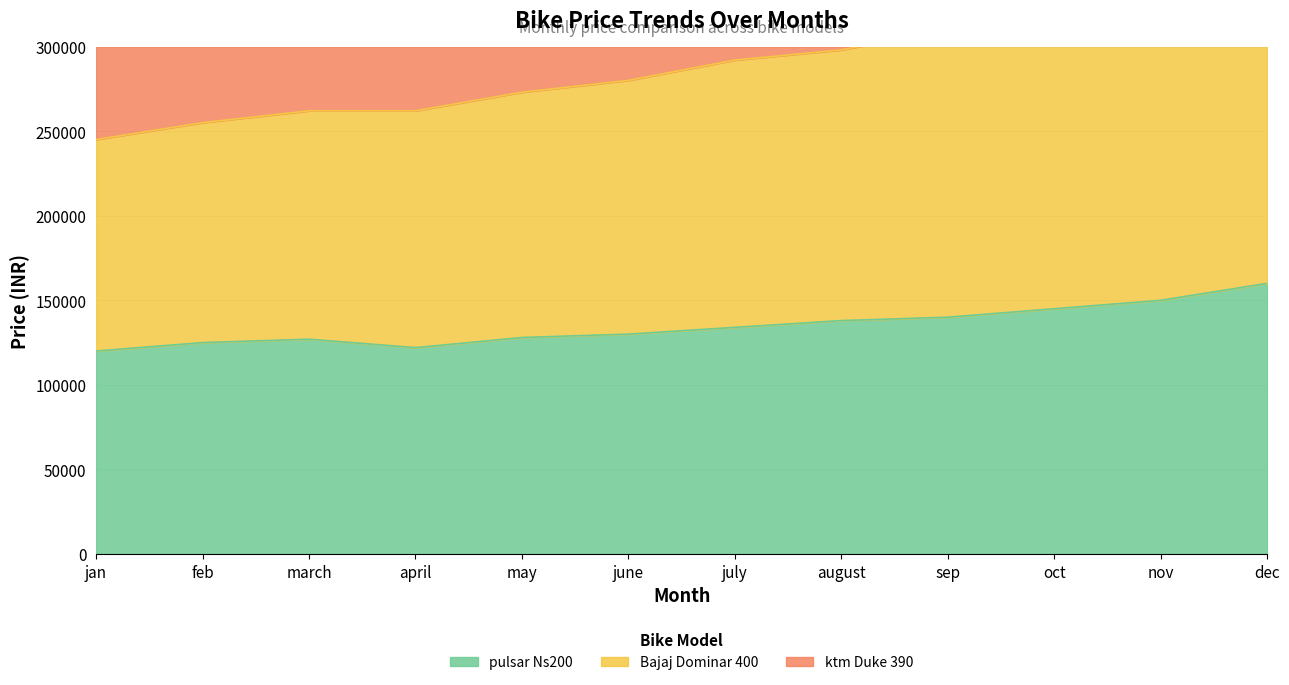

True or false: pulsar Ns200 and ktm Duke 390 intersect in this chart.

False